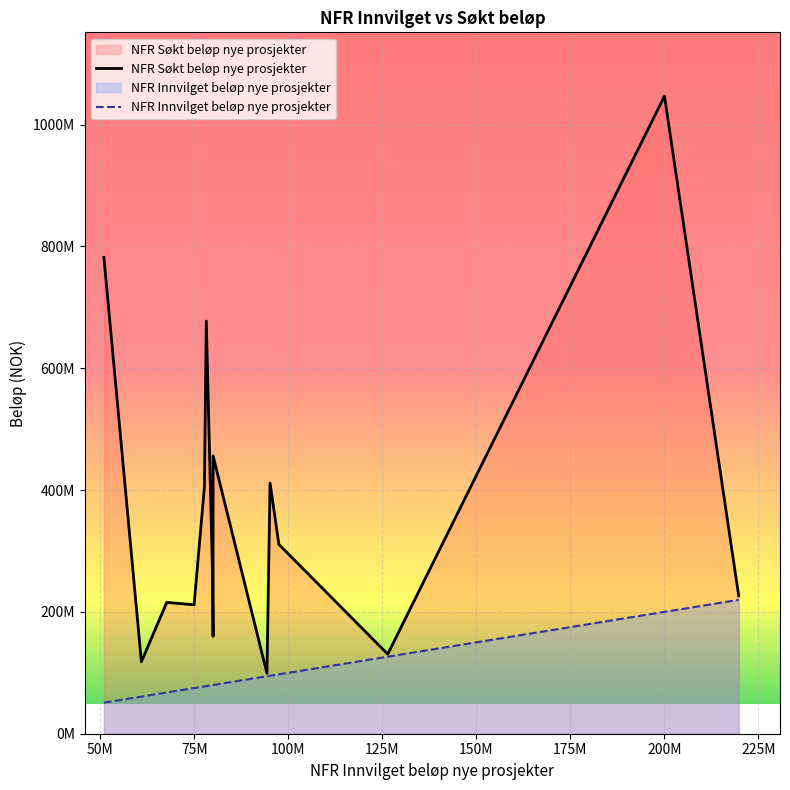

What is the lowest value of the NFR Søkt beløp nye prosjekter series?

99194000.0